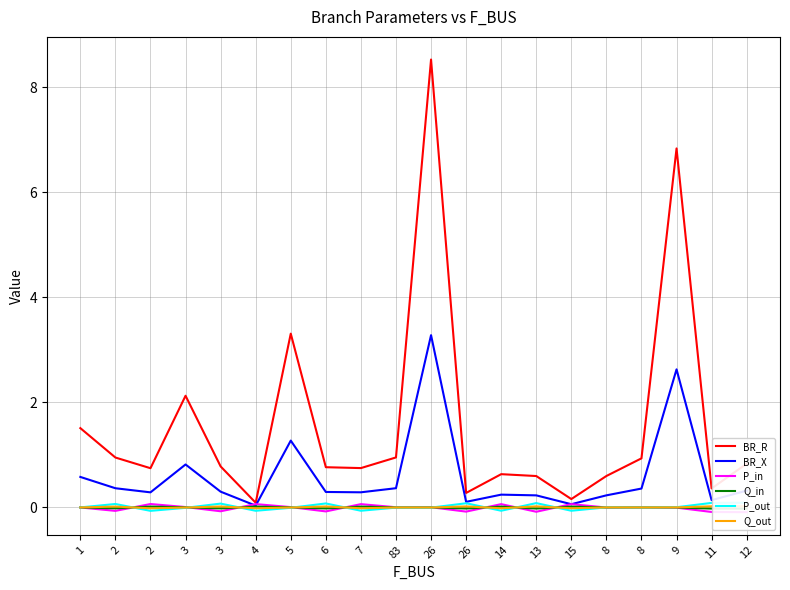

What is the value of the BR_R point at the 13th from the left?

0.6